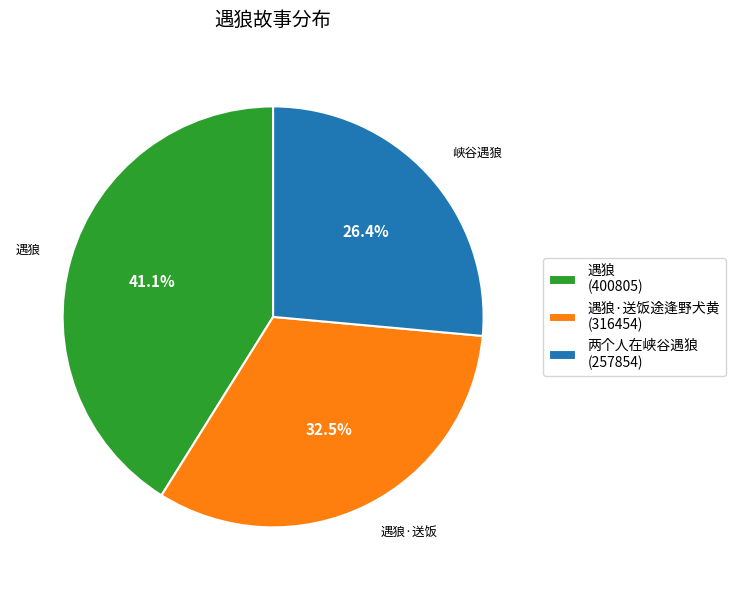

Does any single category account for the majority?

No